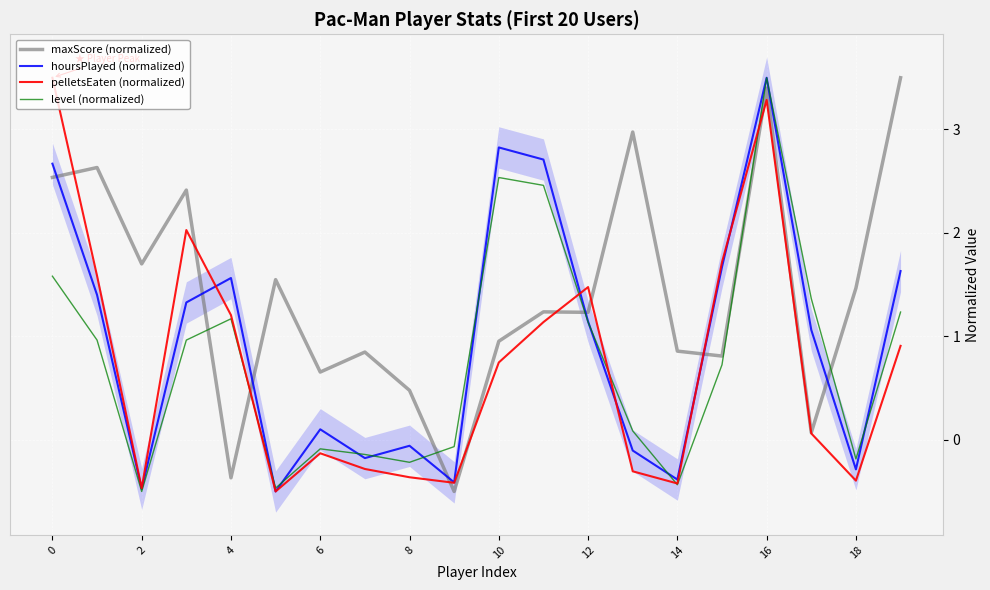

Is the value of hoursPlayed (normalized) at 18 greater than the value of level (normalized) at 0?

No